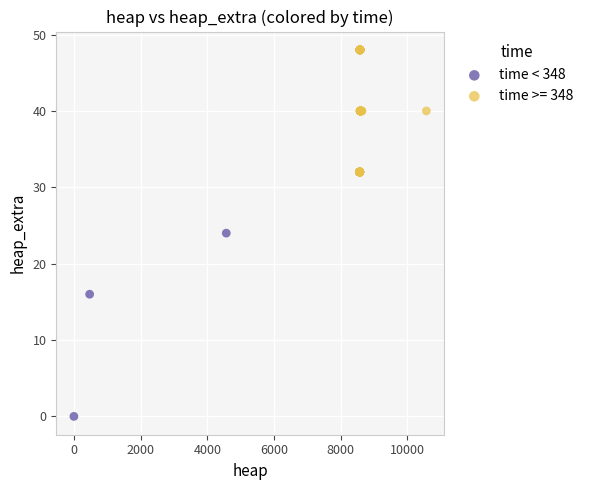

Which series contains the lowest Y value?

time < 348